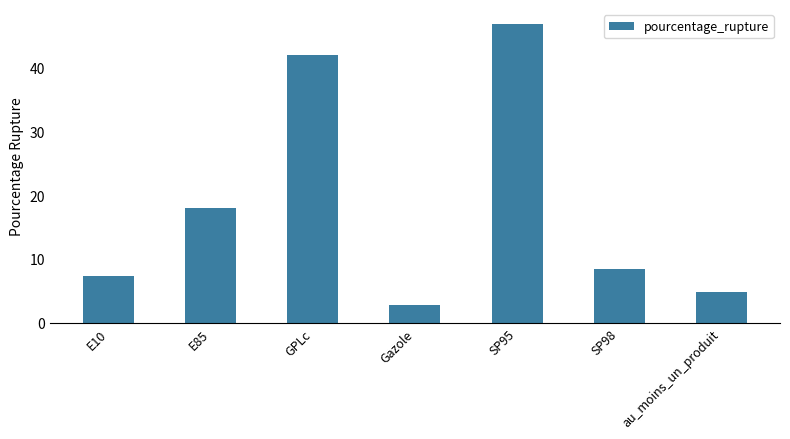

Reading right to left, what are all the values shown in this chart?

au_moins_un_produit=4.9	SP98=8.4	SP95=46.8	Gazole=2.8	GPLc=41.9	E85=18.0	E10=7.4